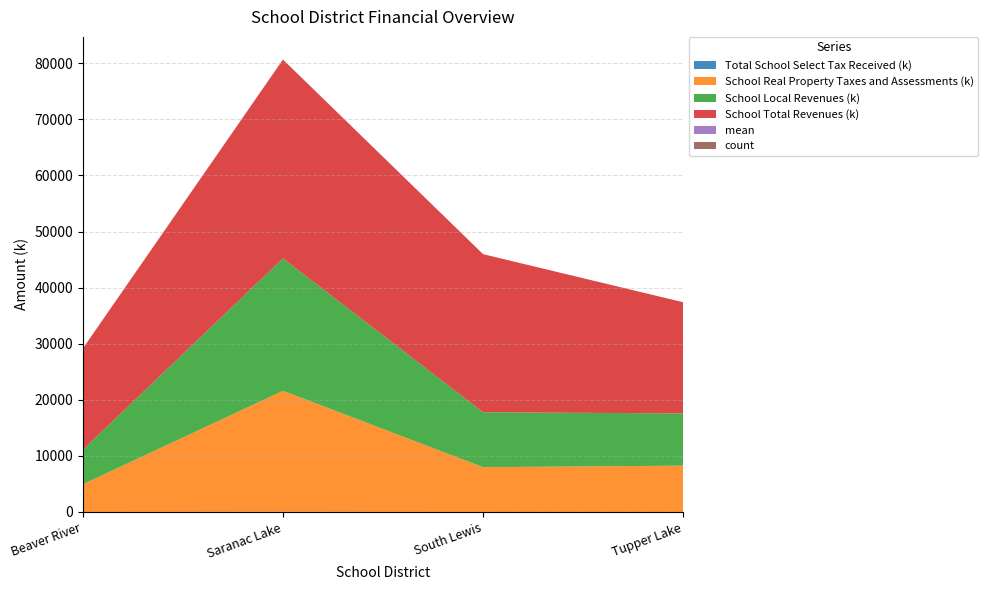

Reading left to right, extract all data points from this chart.

Total School Select Tax Received (k): Beaver River=4.8	Saranac Lake=28.7	South Lewis=1.4	Tupper Lake=0.0
School Real Property Taxes and Assessments (k): Beaver River=4939.2	Saranac Lake=21575.6	South Lewis=7990.7	Tupper Lake=8261.9
School Local Revenues (k): Beaver River=6158.4	Saranac Lake=23613.0	South Lewis=9791.4	Tupper Lake=9310.4
School Total Revenues (k): Beaver River=18034.2	Saranac Lake=35434.9	South Lewis=28177.8	Tupper Lake=19815.2
mean: Beaver River=4.8	Saranac Lake=7.2	South Lewis=1.4	Tupper Lake=0.0
count: Beaver River=1.0	Saranac Lake=4.0	South Lewis=1.0	Tupper Lake=1.0